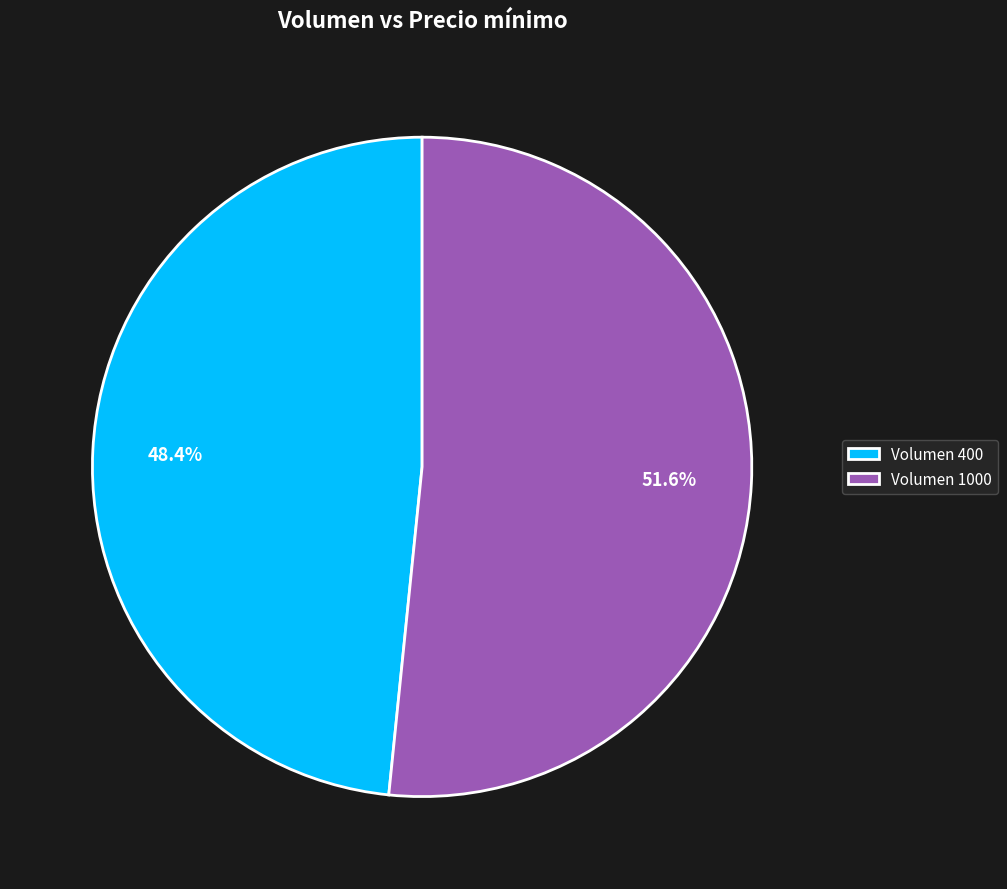

What percentage do Volumen 1000 and Volumen 400 together represent?

100.0%